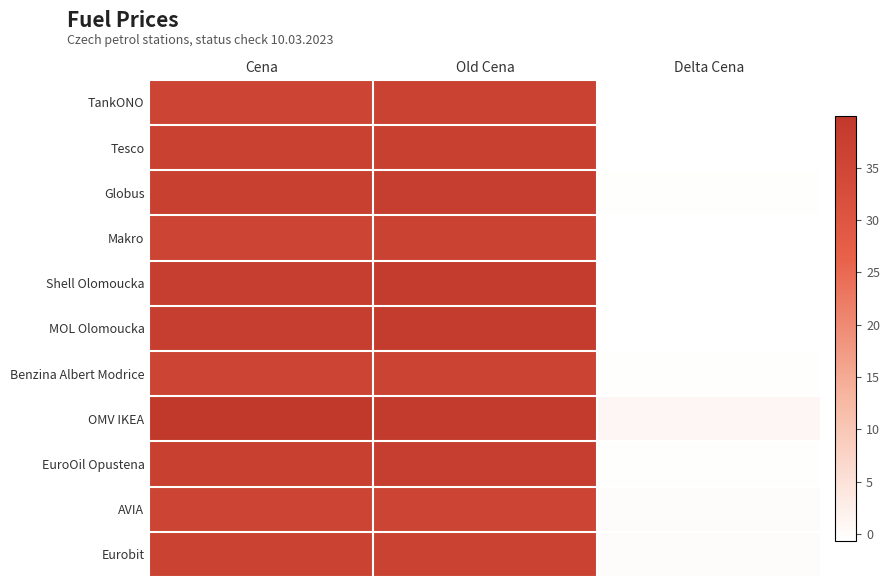

At Old Cena, list the series in order from largest to smallest.

OMV IKEA, Shell Olomoucka, MOL Olomoucka, Globus, EuroOil Opustena, Tesco, Eurobit, TankONO, Makro, Benzina Albert Modrice, AVIA